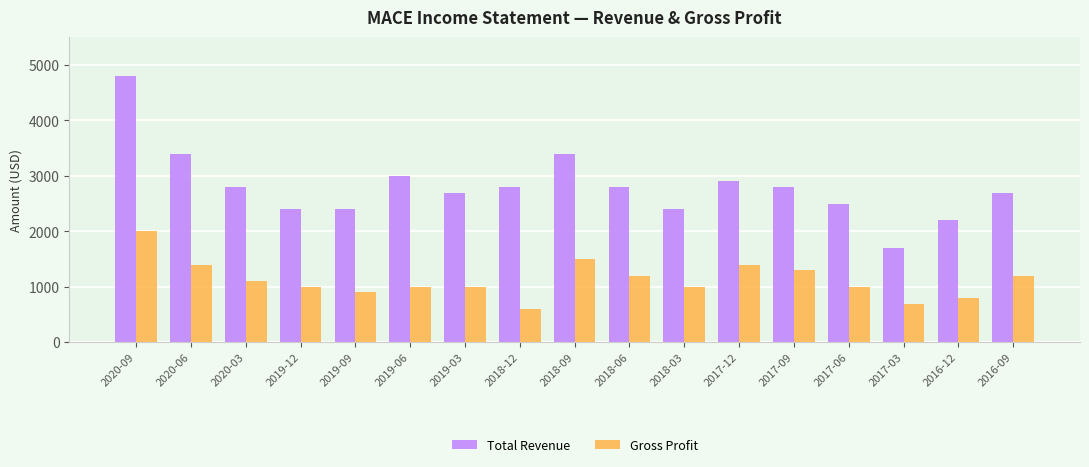

Rank the series at 2020-03 from lowest to highest value.

Gross Profit, Total Revenue